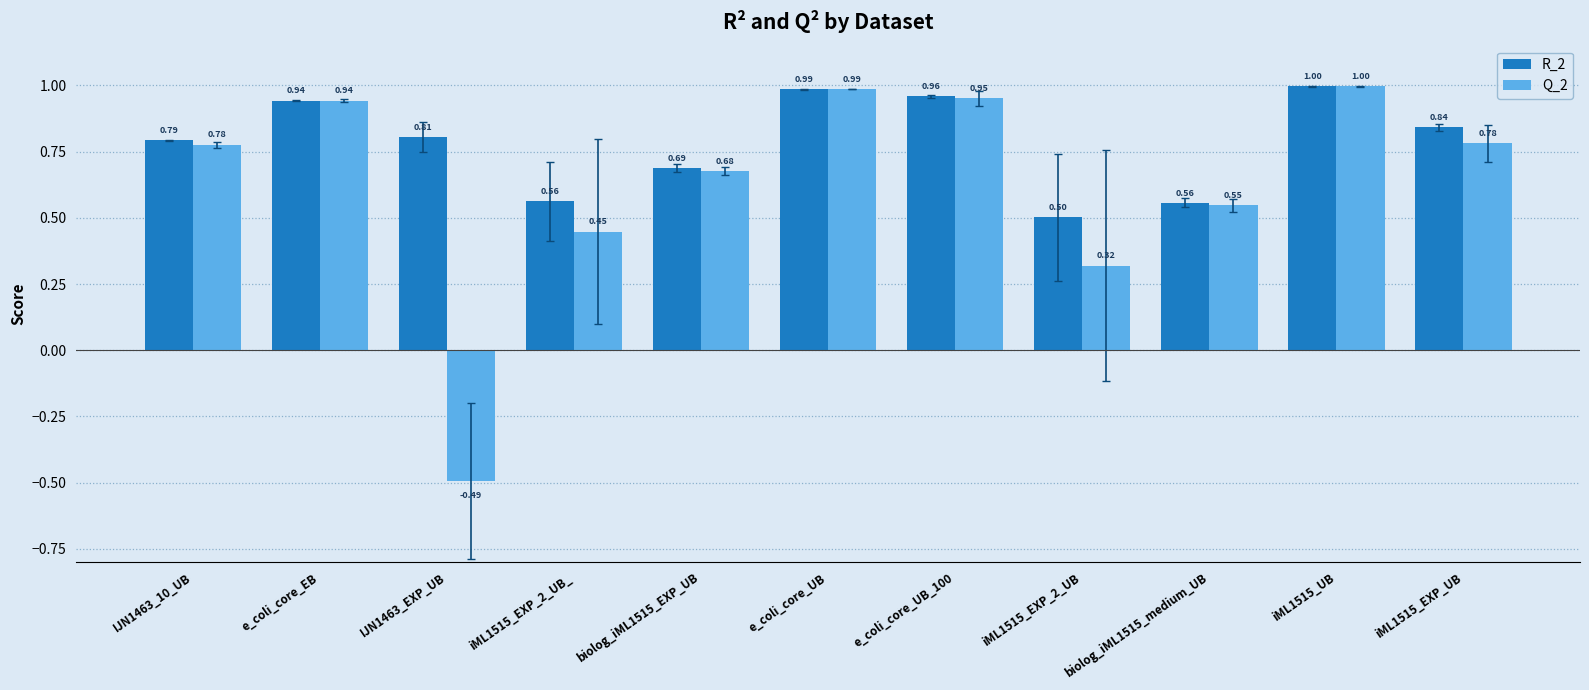

What are all the series names shown in the legend?

R_2, Q_2